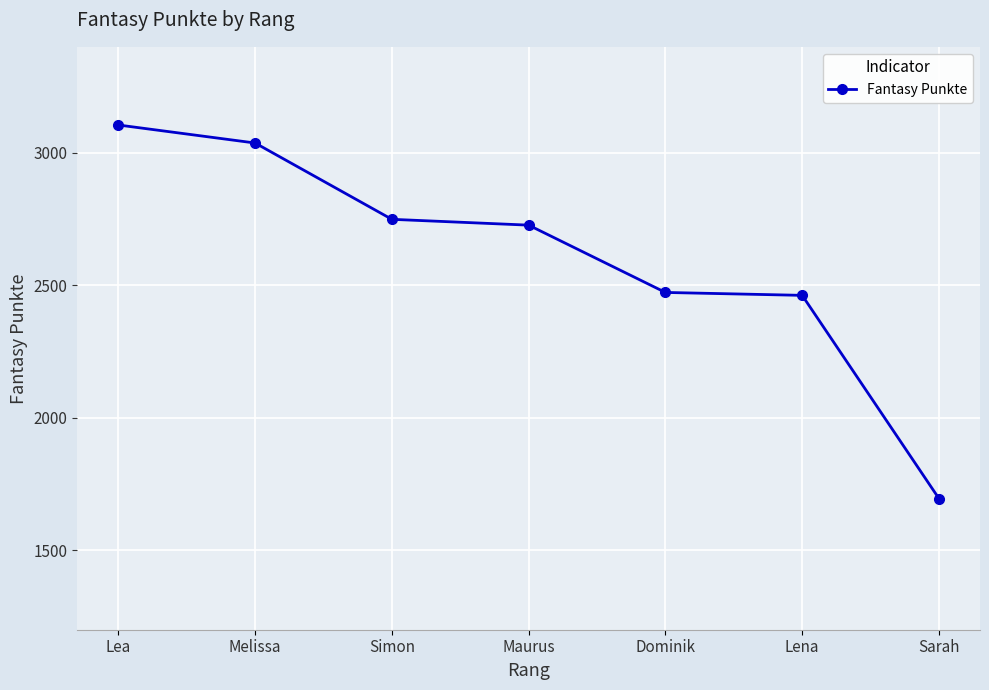

What is the change in value from Lea to Sarah?

-1410